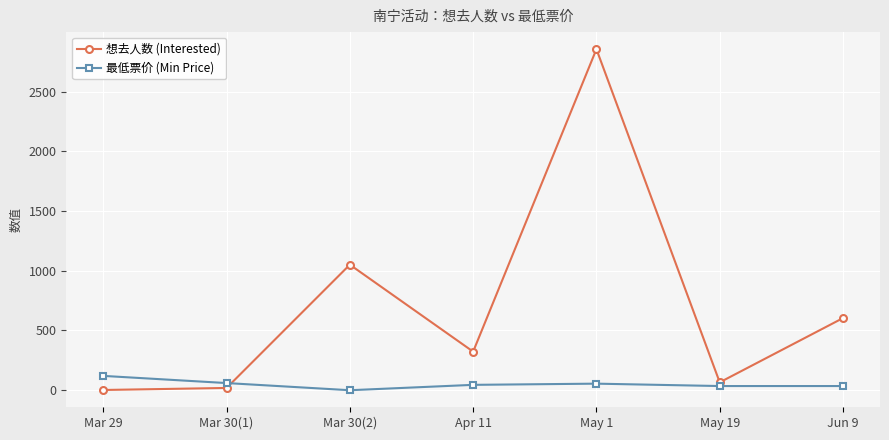

How many times do 最低票价 (Min Price) and 想去人数 (Interested) cross each other?

1